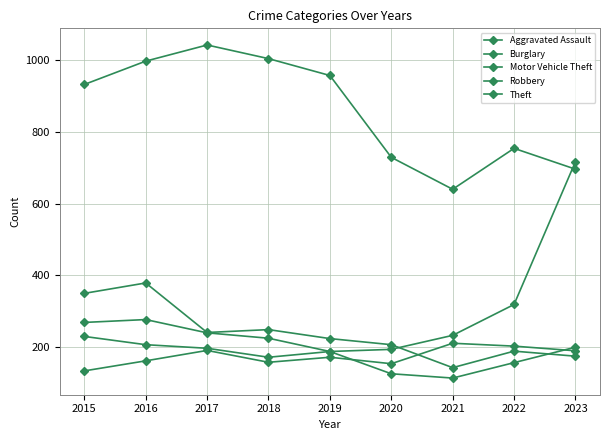

At 2016, list the series in order from largest to smallest.

Theft, Burglary, Robbery, Motor Vehicle Theft, Aggravated Assault